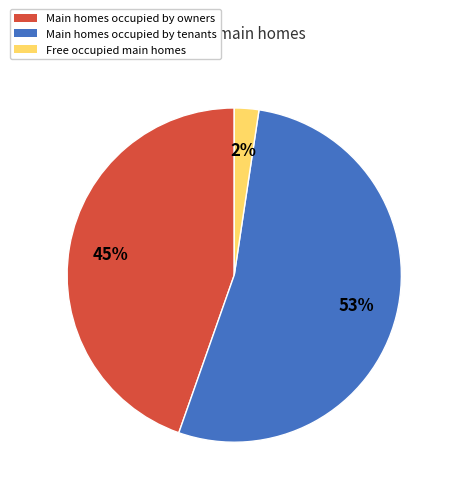

Does any single category account for the majority?

Yes